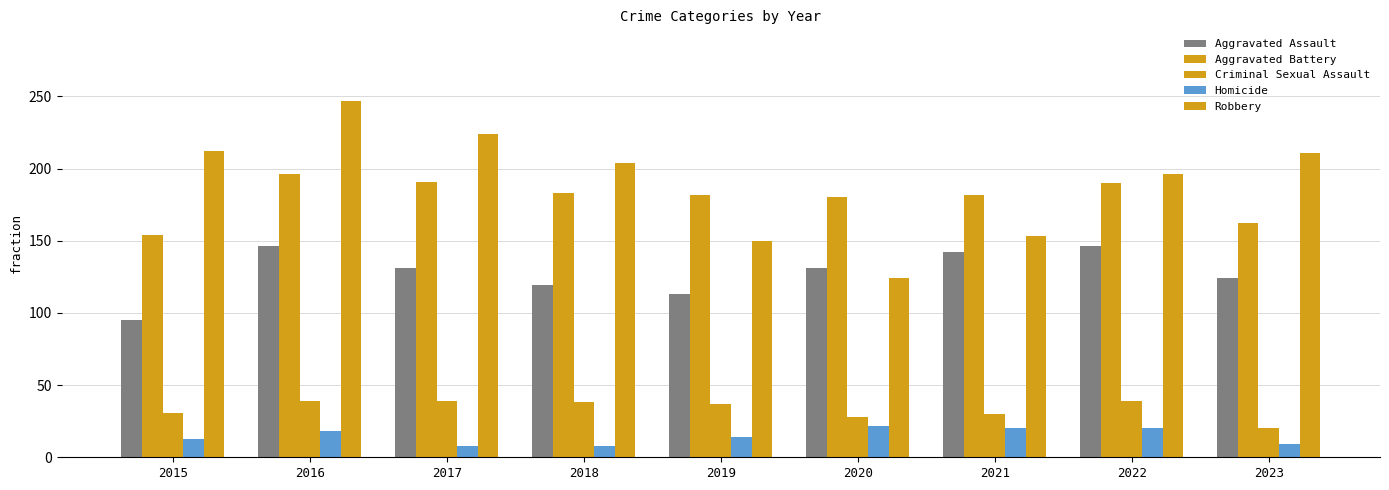

How many data points in Aggravated Assault are less than 131?

4